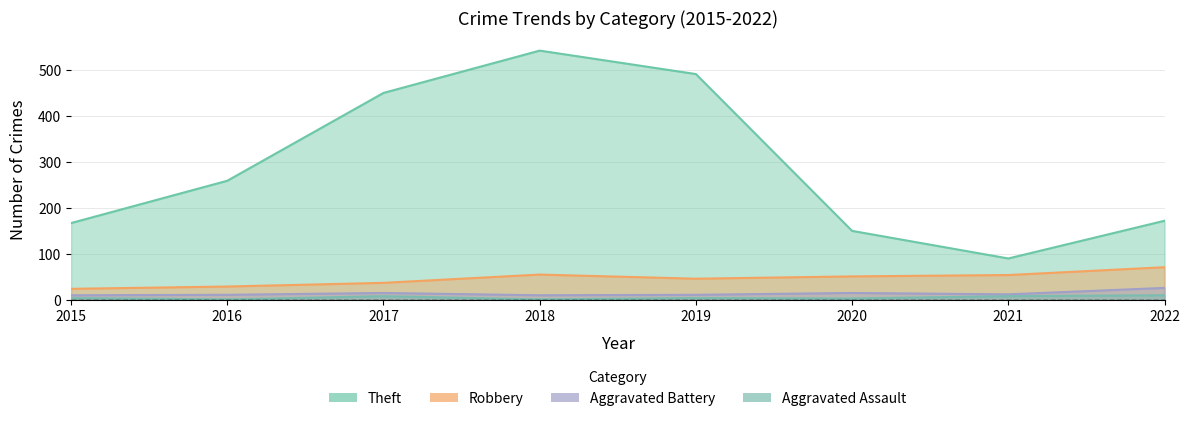

Rank the series at 2017 from lowest to highest value.

Aggravated Assault, Aggravated Battery, Robbery, Theft